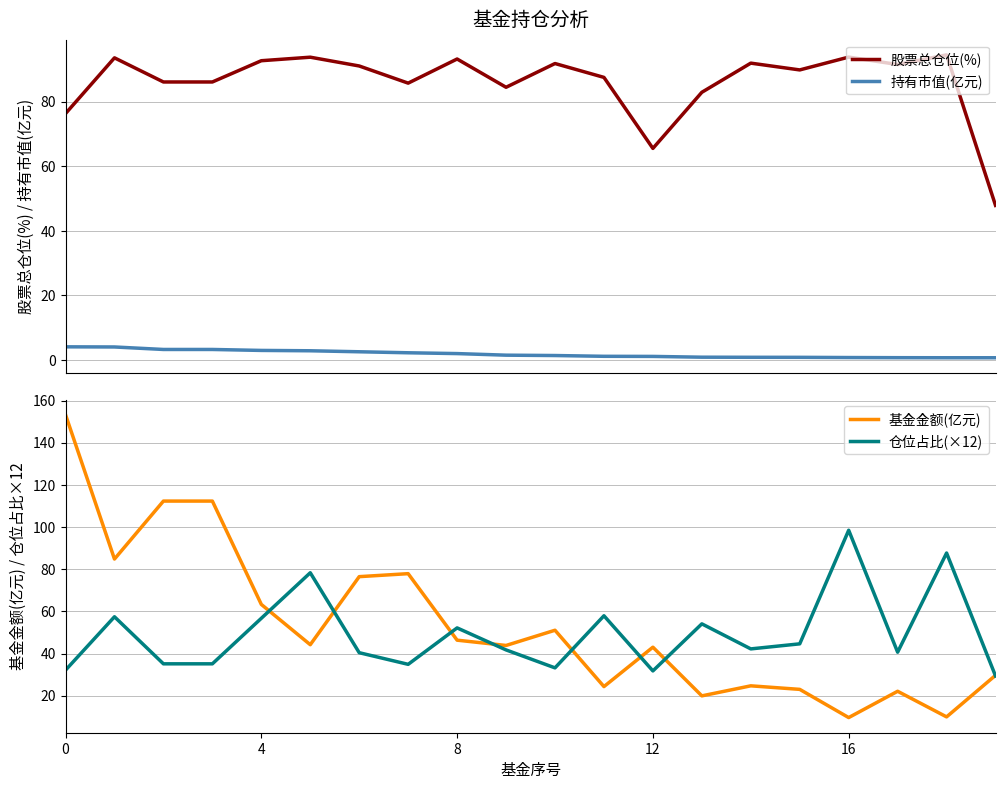

What is the average value of the 基金金额(亿元) series?

53.6